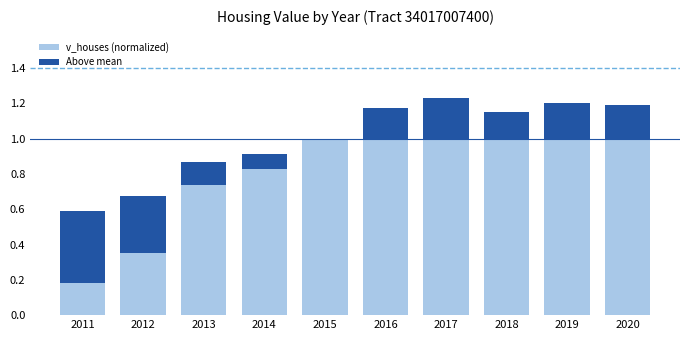

What is the total value across all series at 2015?

1.0